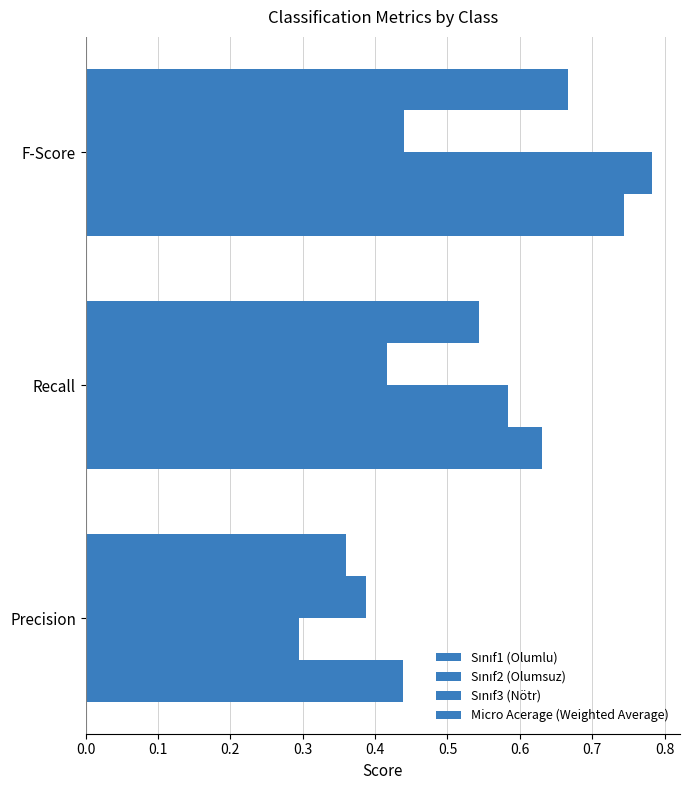

How many categories are shown in the chart?

3